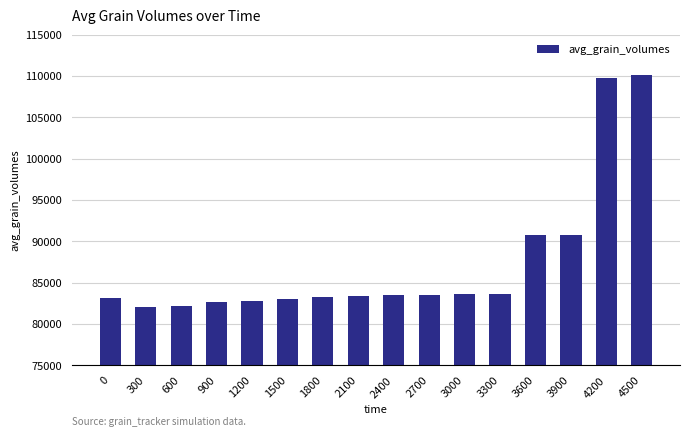

How many distinct data groups are displayed?

1